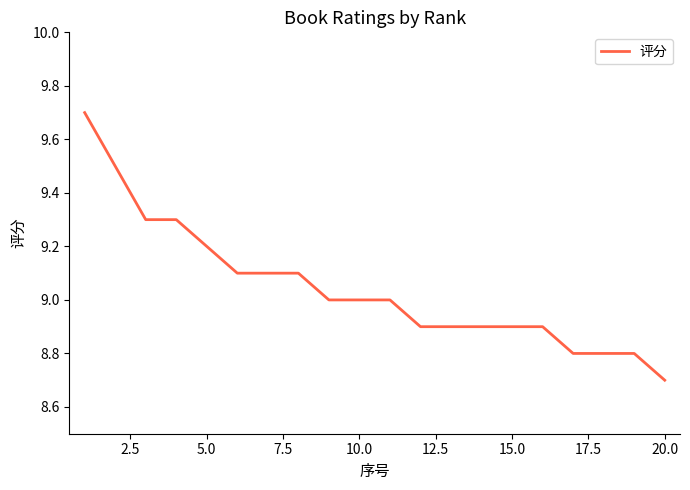

Does the chart display data point markers on the line(s)?

No